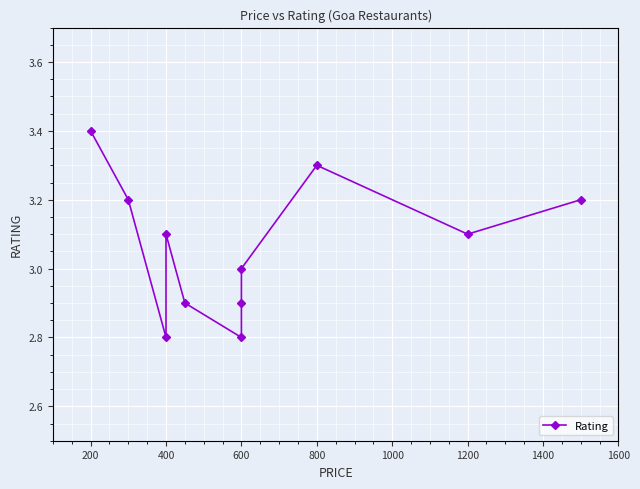

True or false: the data has more than 2 interior local peaks.

False